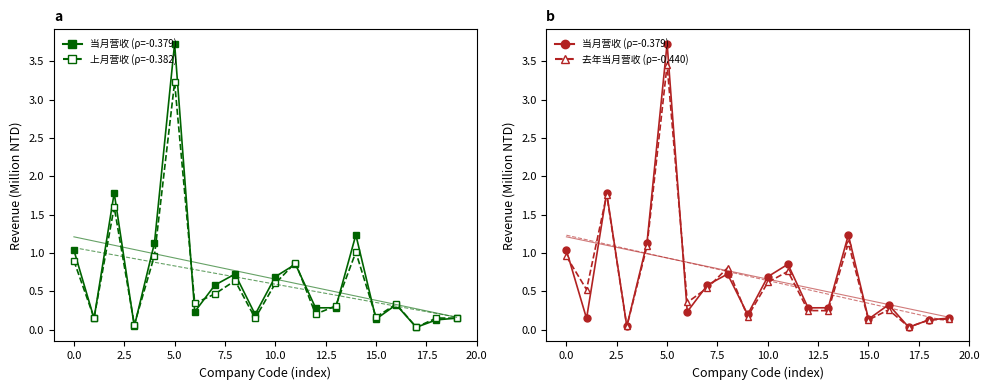

What are all the series names shown in the legend?

当月营收, 上月营收, 去年当月营收